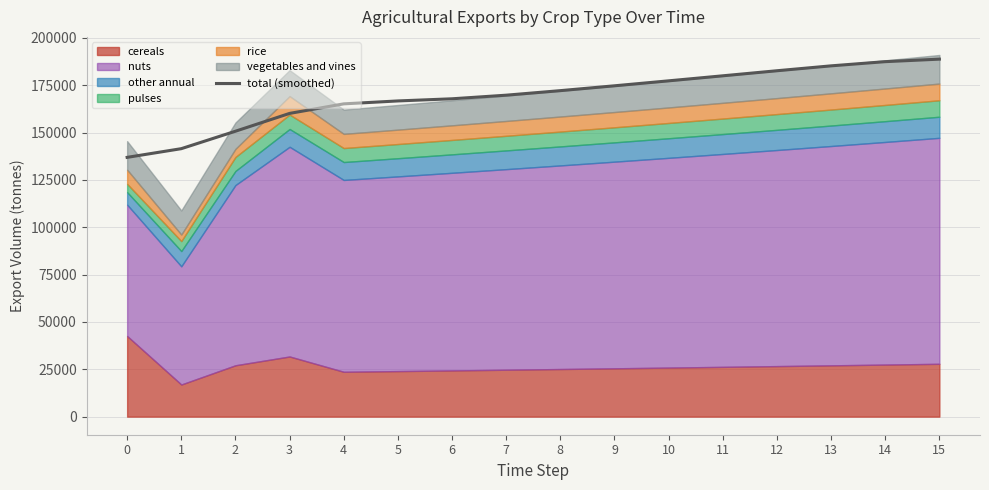

Between 11 and 12, which is larger?

12